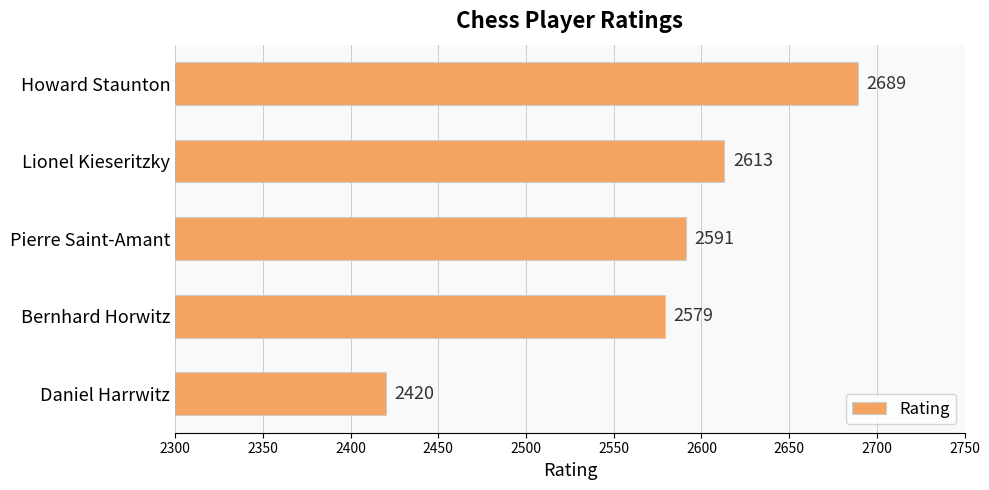

How many data points are less than 2591?

2